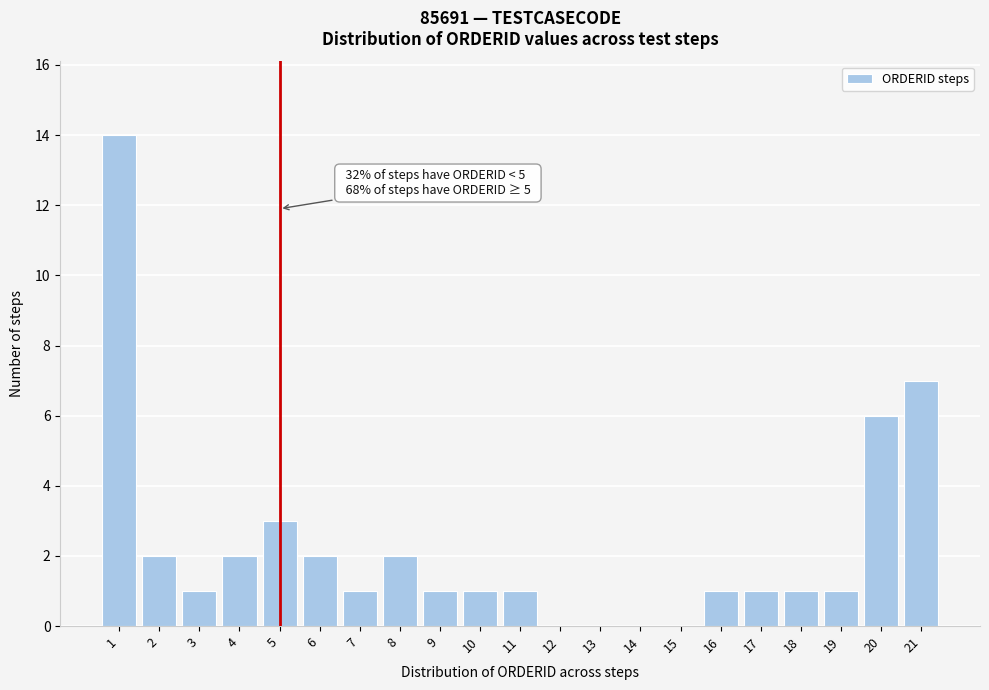

Reading left to right, transcribe all the data shown in this chart.

1=14	2=2	3=1	4=2	5=3	6=2	7=1	8=2	9=1	10=1	11=1	12=0	13=0	14=0	15=0	16=1	17=1	18=1	19=1	20=6	21=7